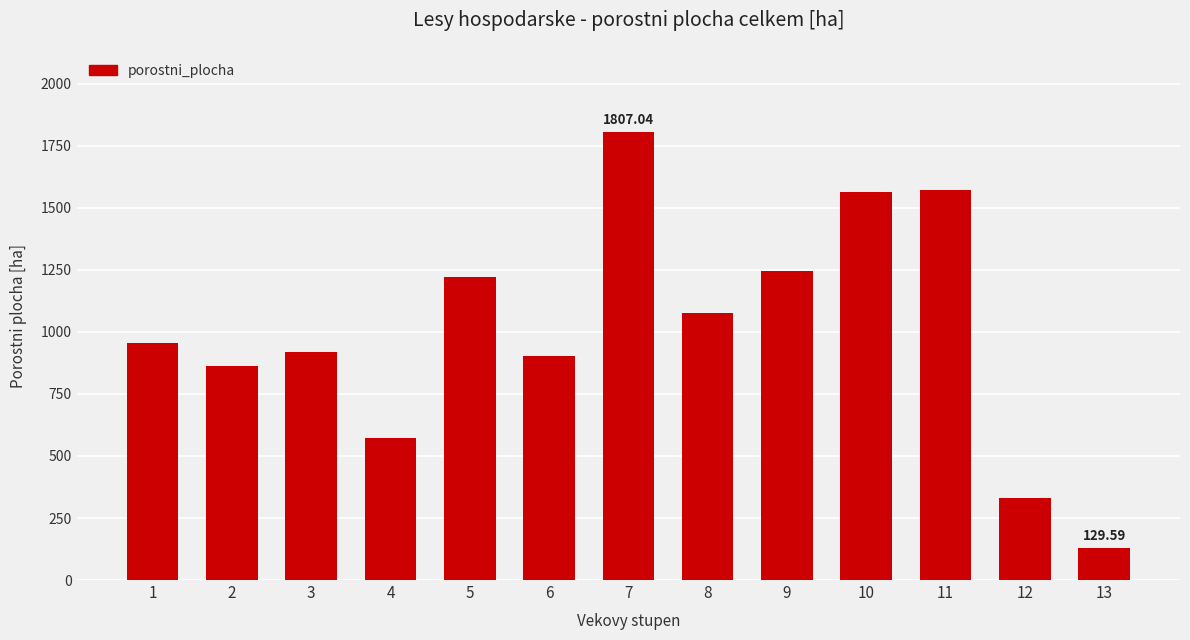

True or false: the data shows 1572.6 at 11.

True